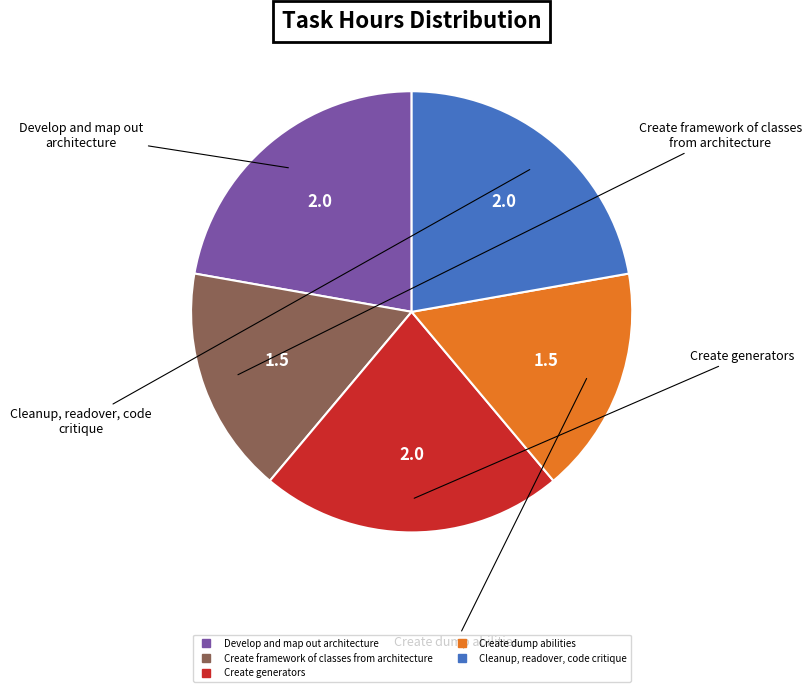

Count the number of slices in the pie.

5